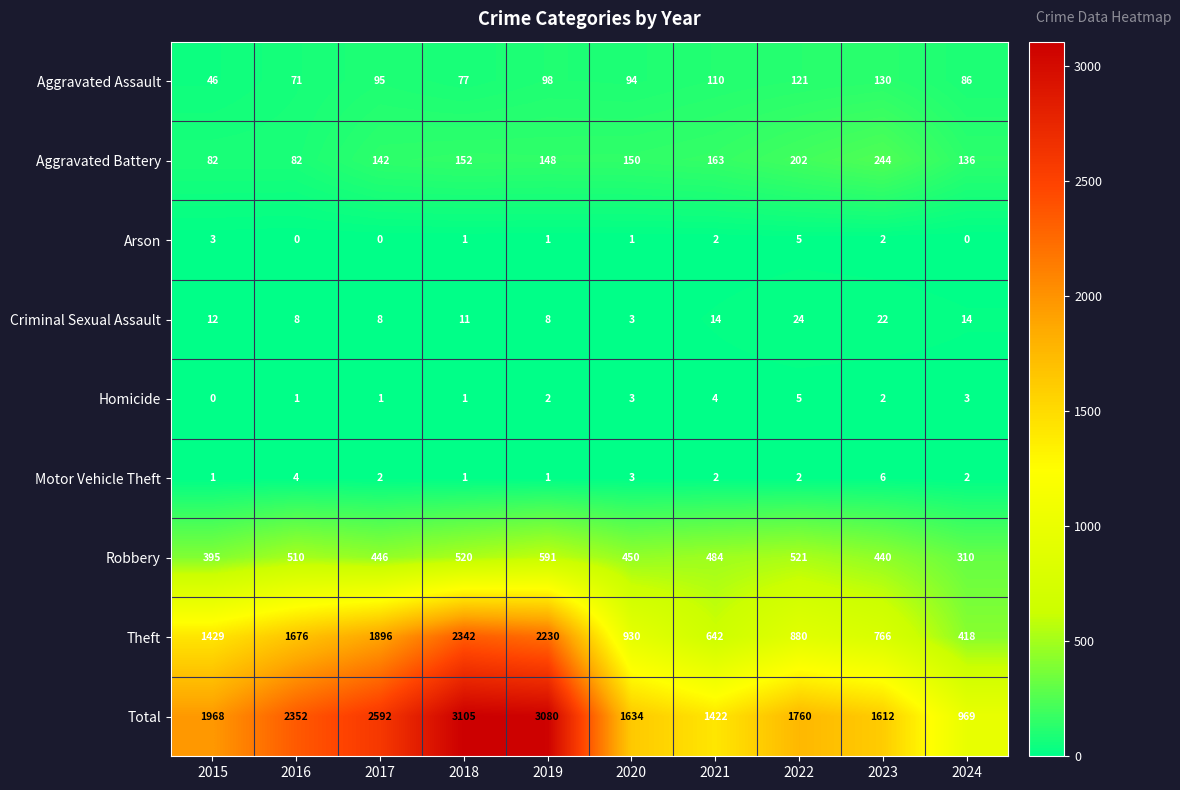

Which label corresponds to the largest value in the chart?

2018